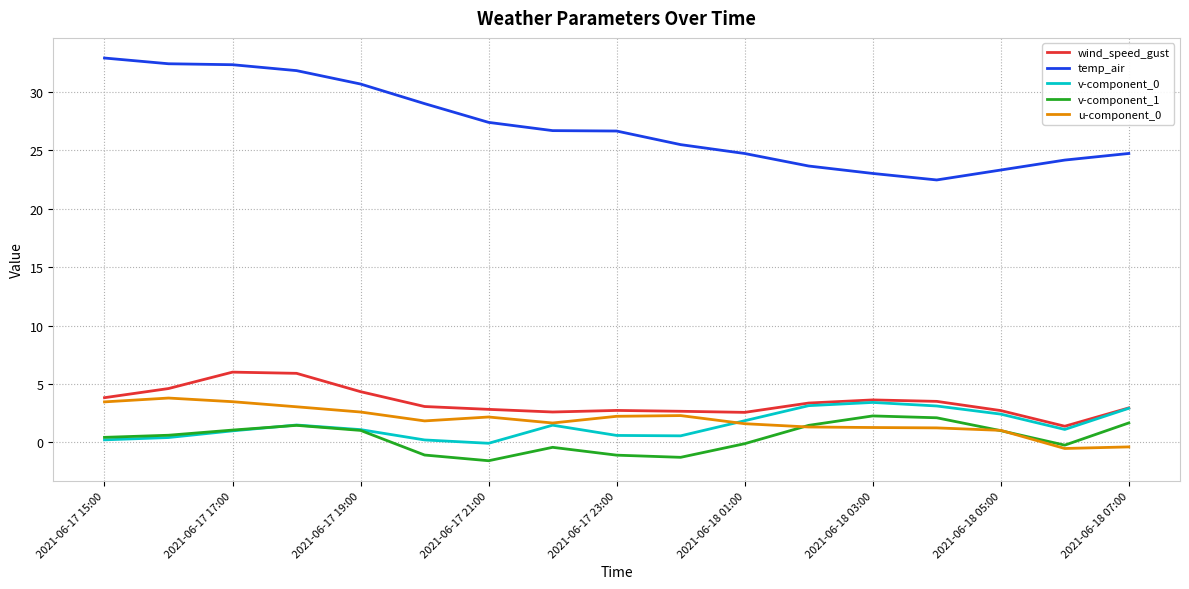

What is the maximum value shown in the chart?

32.9